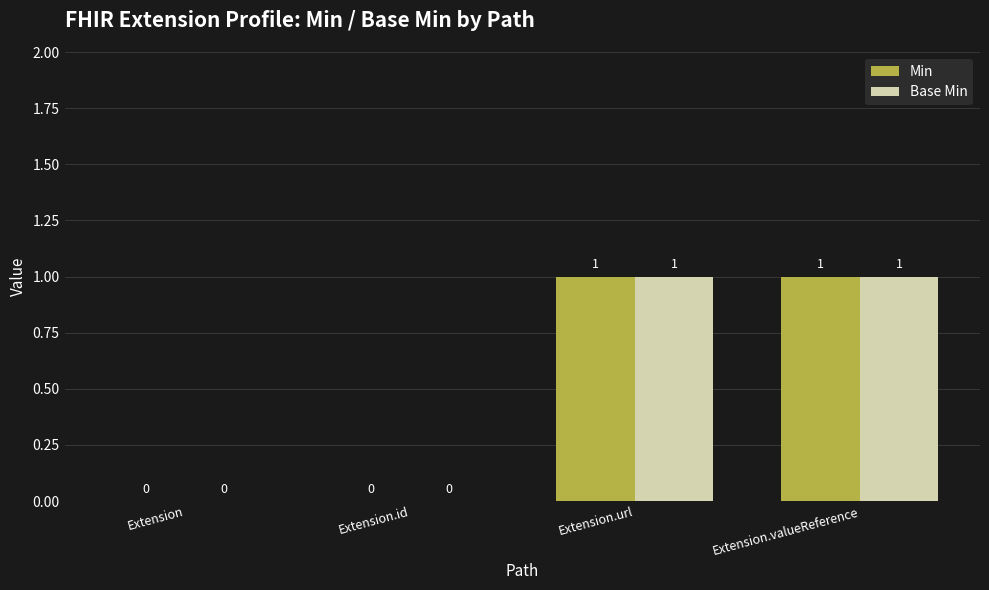

What is the difference between the Base Min values at Extension.id and Extension.url?

1